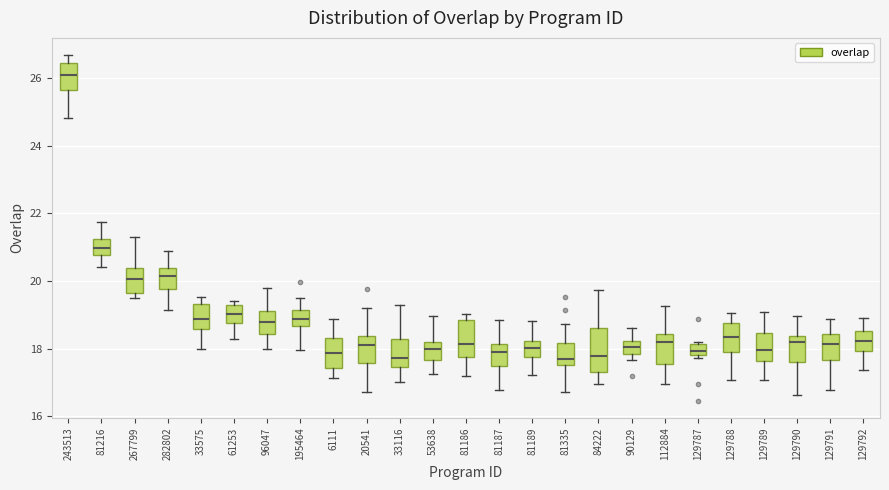

Reading left to right, read every box against the y-axis: the position of its median line, the range the box covers, and the ends of its whiskers. The values are not printed on the chart, so give them approximately, as read against the axis.

243513: median 26.0, box 25.6 to 26.4, whiskers 24.8 to 26.6
81216: median 21.0, box 20.8 to 21.2, whiskers 20.4 to 21.8
267799: median 20.0, box 19.6 to 20.4, whiskers 19.4 to 21.2
282802: median 20.2, box 19.8 to 20.4, whiskers 19.2 to 20.8
33575: median 18.8, box 18.6 to 19.4, whiskers 18.0 to 19.6
61253: median 19.0, box 18.8 to 19.2, whiskers 18.2 to 19.4
96047: median 18.8, box 18.4 to 19.0, whiskers 18.0 to 19.8
195464: median 18.8, box 18.6 to 19.2, whiskers 18.0 to 19.6
6111: median 17.8, box 17.4 to 18.2, whiskers 17.2 to 18.8
20541: median 18.0, box 17.6 to 18.4, whiskers 16.8 to 19.2
33116: median 17.8, box 17.4 to 18.2, whiskers 17.0 to 19.2
53638: median 18.0, box 17.6 to 18.2, whiskers 17.2 to 19.0
81186: median 18.2, box 17.8 to 18.8, whiskers 17.2 to 19.0
81187: median 18.0, box 17.4 to 18.2, whiskers 16.8 to 18.8
81189: median 18.0, box 17.8 to 18.2, whiskers 17.2 to 18.8
81335: median 17.6 (just above the box's lower edge), box 17.6 to 18.2, whiskers 16.8 to 18.8
84222: median 17.8, box 17.4 to 18.6, whiskers 17.0 to 19.8
90129: median 18.0, box 17.8 to 18.2, whiskers 17.6 to 18.6
112884: median 18.2, box 17.6 to 18.4, whiskers 17.0 to 19.2
129787: median 18.0, box 17.8 to 18.2, whiskers 17.8 (just below the box's lower edge) to 18.2 (just above the box's upper edge)
129788: median 18.4, box 17.8 to 18.8, whiskers 17.0 to 19.0
129789: median 18.0, box 17.6 to 18.4, whiskers 17.0 to 19.0
129790: median 18.2, box 17.6 to 18.4, whiskers 16.6 to 19.0
129791: median 18.2, box 17.6 to 18.4, whiskers 16.8 to 18.8
129792: median 18.2, box 18.0 to 18.6, whiskers 17.4 to 18.8